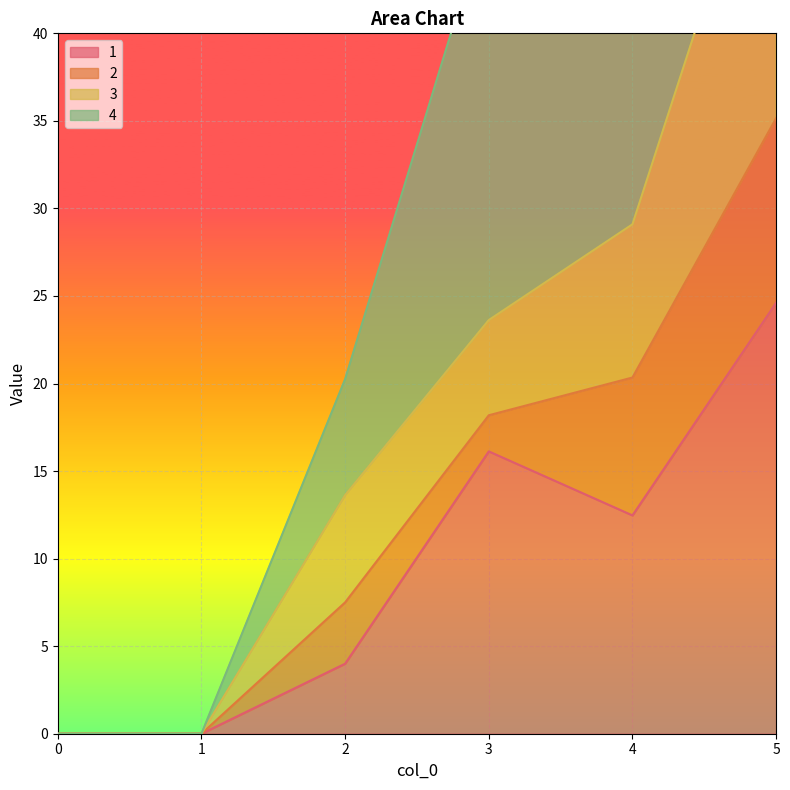

Where does the 1 series first go above 12?

3